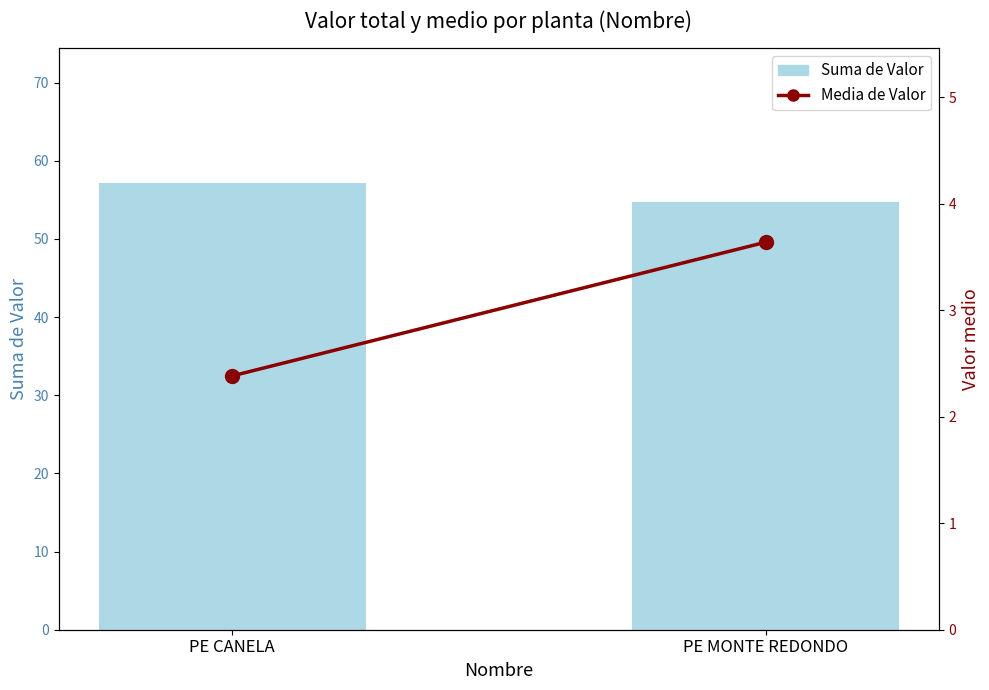

What is the label of the 2nd bar from the right?

PE CANELA